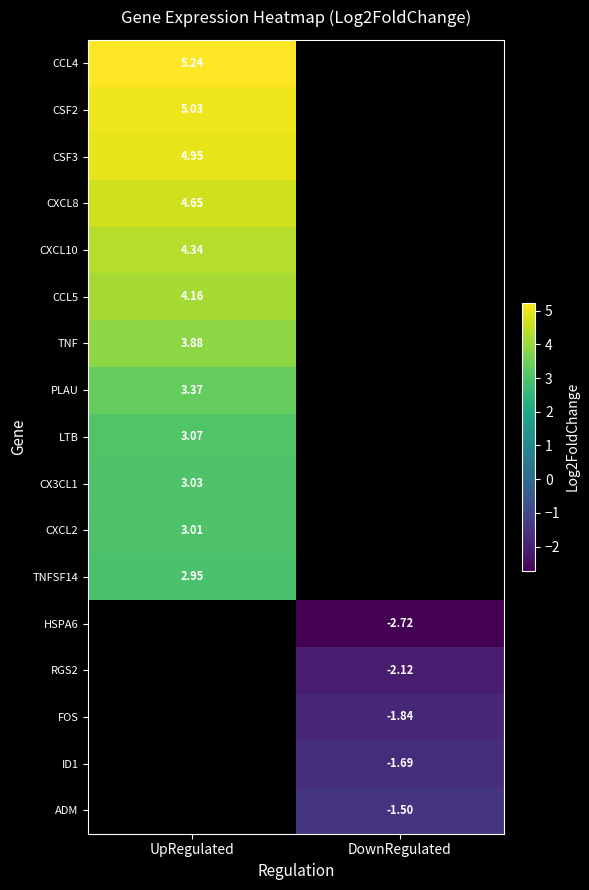

At how many categories does at least one series exceed 2?

1